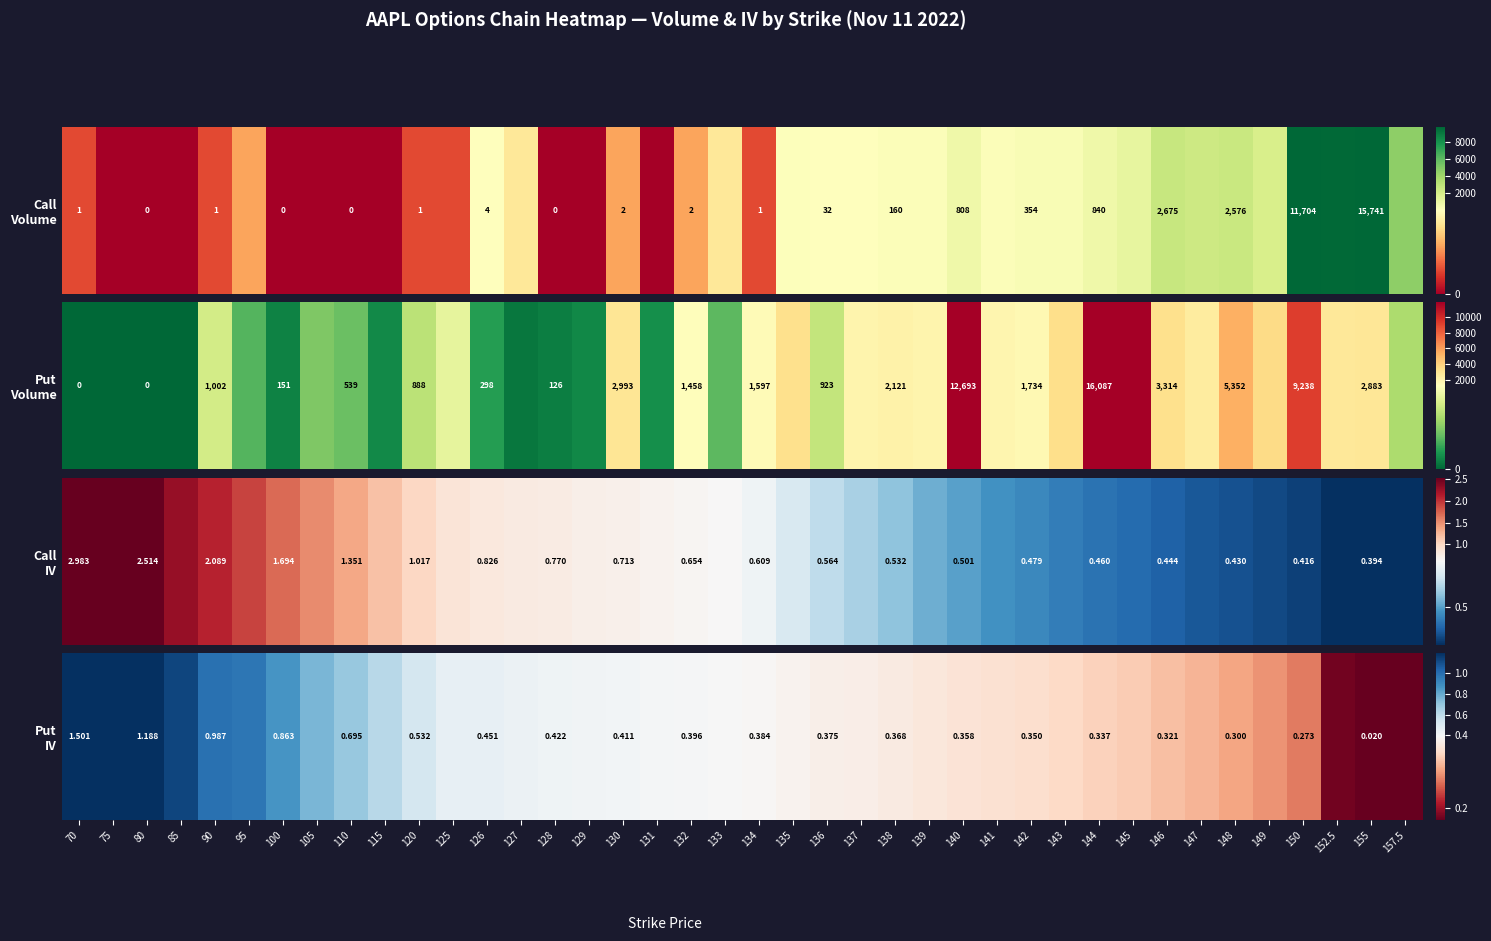

Reading left to right, what are all the values shown in this chart?

70=1.5	75=1.3	80=1.2	85=1.1	90=1.0	95=1.0	100=0.9	105=0.8	110=0.7	115=0.6	120=0.5	125=0.5	126=0.5	127=0.4	128=0.4	129=0.4	130=0.4	131=0.4	132=0.4	133=0.4	134=0.4	135=0.4	136=0.4	137=0.4	138=0.4	139=0.4	140=0.4	141=0.4	142=0.3	143=0.3	144=0.3	145=0.3	146=0.3	147=0.3	148=0.3	149=0.3	150=0.3	152.5=0.2	155=0.0	157.5=0.0